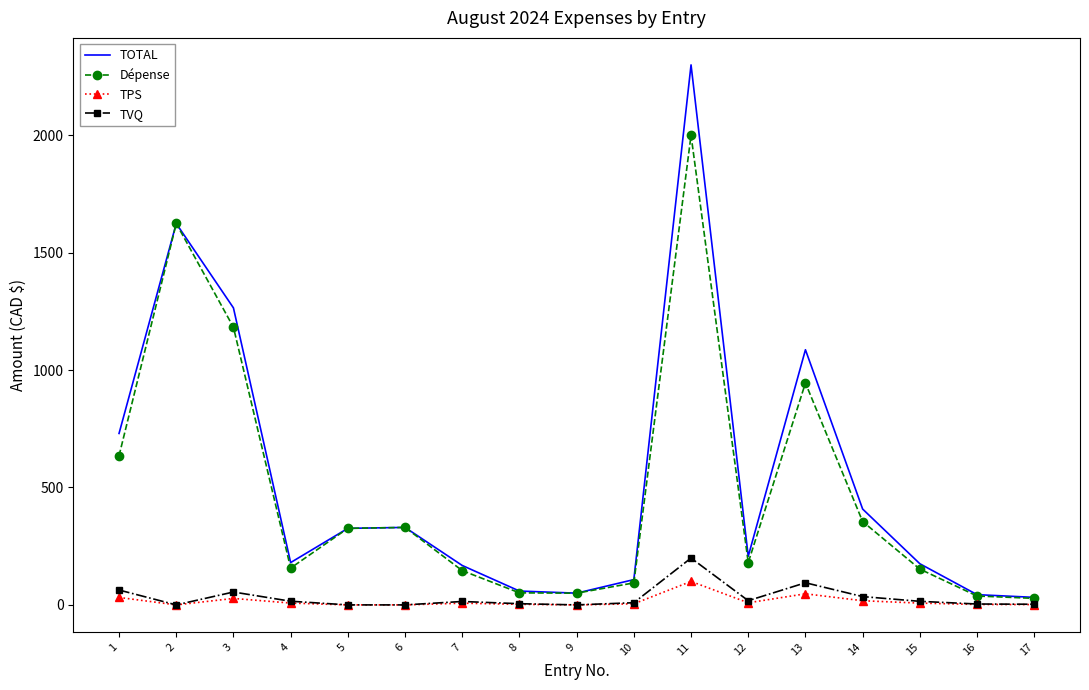

Which series has the largest total across all categories?

TOTAL